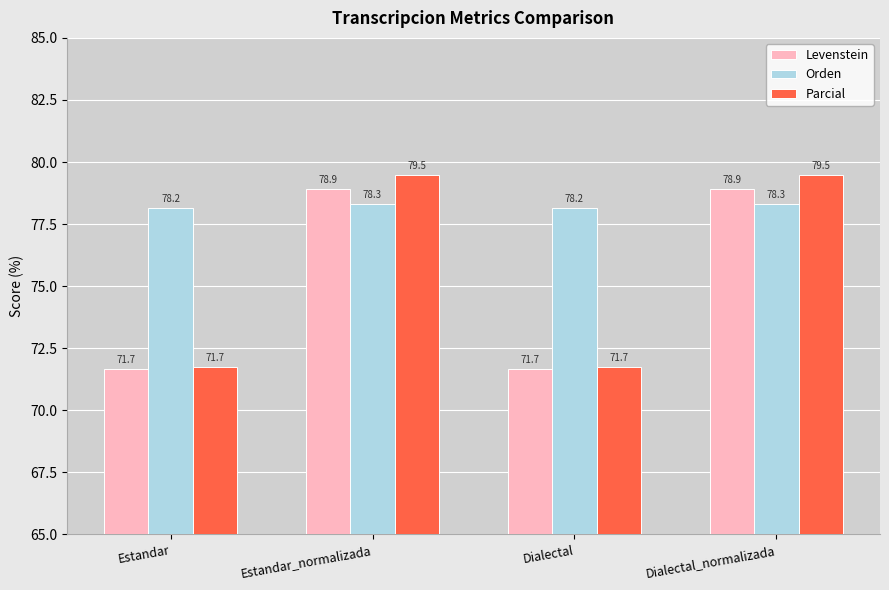

Which series has the widest spread of values?

Parcial